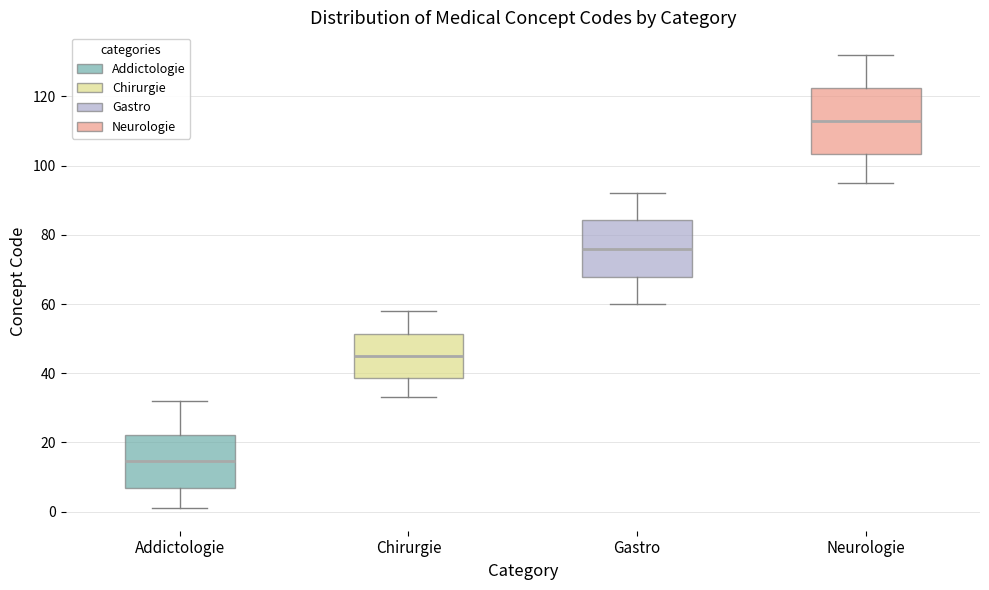

Which box's median line is the highest?

Neurologie